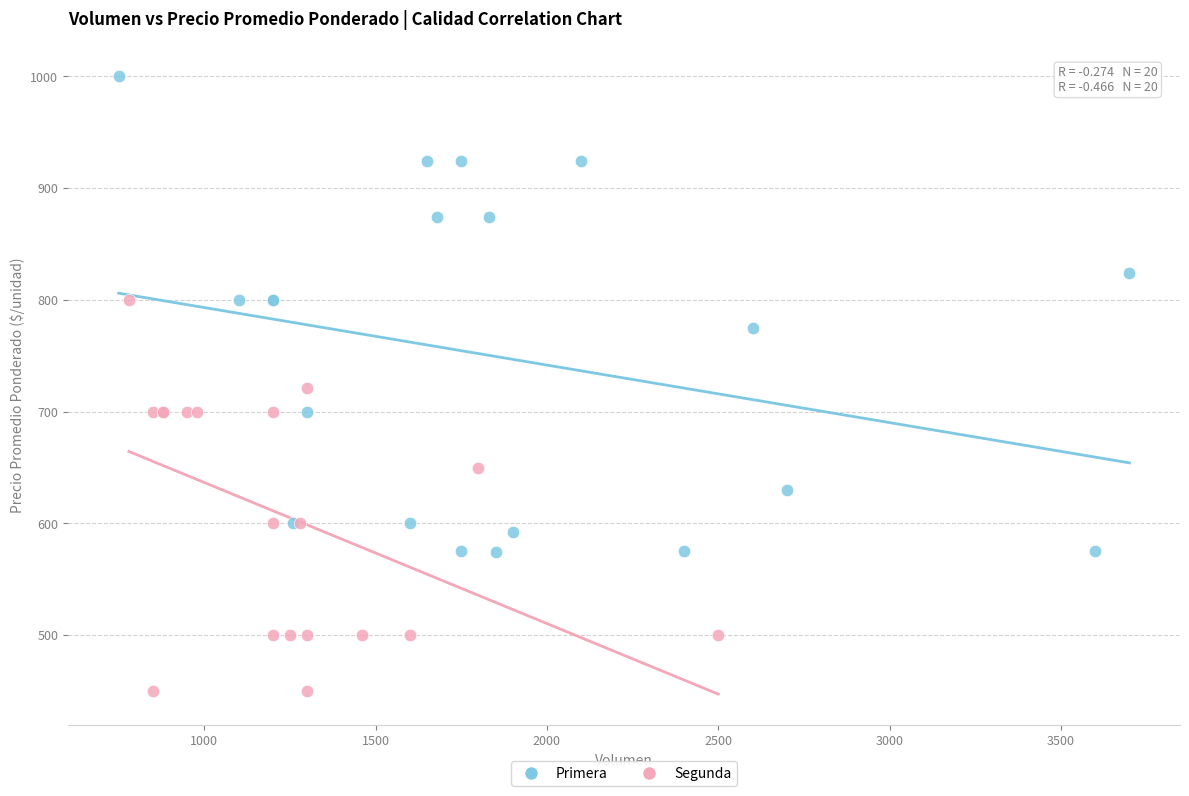

Which series reaches the maximum Y coordinate?

Primera